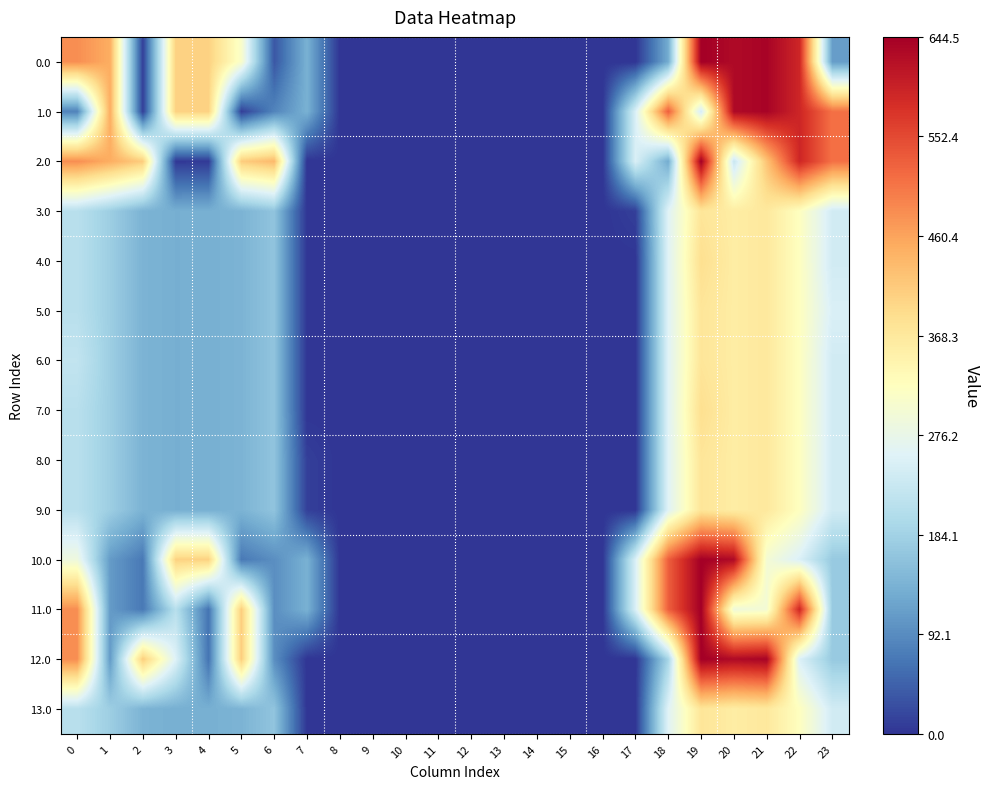

What is the difference between the highest and lowest values at 21?

340.0